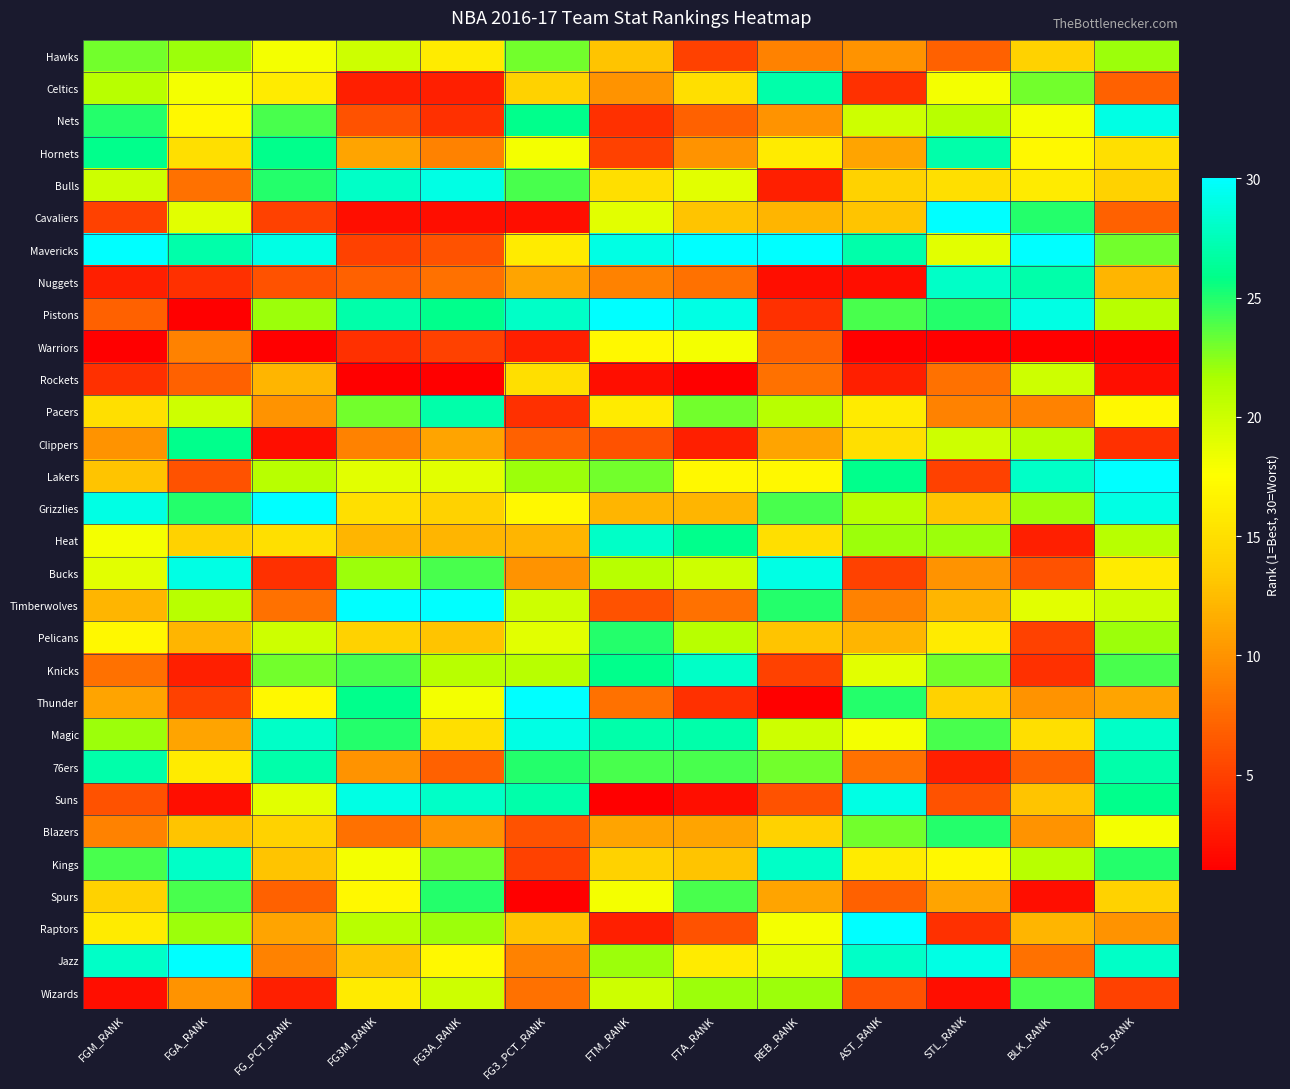

Reading right to left, list all the values displayed in this chart.

Hawks: PTS_RANK=22	BLK_RANK=14	STL_RANK=7	AST_RANK=10	REB_RANK=9	FTA_RANK=5	FTM_RANK=13	FG3_PCT_RANK=23	FG3A_RANK=16	FG3M_RANK=20	FG_PCT_RANK=18	FGA_RANK=22	FGM_RANK=23
Celtics: PTS_RANK=7	BLK_RANK=23	STL_RANK=18	AST_RANK=4	REB_RANK=27	FTA_RANK=15	FTM_RANK=10	FG3_PCT_RANK=14	FG3A_RANK=3	FG3M_RANK=3	FG_PCT_RANK=16	FGA_RANK=18	FGM_RANK=21
Nets: PTS_RANK=29	BLK_RANK=18	STL_RANK=21	AST_RANK=20	REB_RANK=10	FTA_RANK=7	FTM_RANK=4	FG3_PCT_RANK=26	FG3A_RANK=4	FG3M_RANK=6	FG_PCT_RANK=24	FGA_RANK=17	FGM_RANK=25
Hornets: PTS_RANK=15	BLK_RANK=17	STL_RANK=27	AST_RANK=11	REB_RANK=16	FTA_RANK=10	FTM_RANK=5	FG3_PCT_RANK=18	FG3A_RANK=9	FG3M_RANK=11	FG_PCT_RANK=26	FGA_RANK=15	FGM_RANK=26
Bulls: PTS_RANK=14	BLK_RANK=16	STL_RANK=15	AST_RANK=14	REB_RANK=3	FTA_RANK=19	FTM_RANK=15	FG3_PCT_RANK=24	FG3A_RANK=29	FG3M_RANK=28	FG_PCT_RANK=25	FGA_RANK=8	FGM_RANK=20
Cavaliers: PTS_RANK=7	BLK_RANK=25	STL_RANK=30	AST_RANK=13	REB_RANK=12	FTA_RANK=13	FTM_RANK=19	FG3_PCT_RANK=2	FG3A_RANK=2	FG3M_RANK=2	FG_PCT_RANK=5	FGA_RANK=19	FGM_RANK=5
Mavericks: PTS_RANK=23	BLK_RANK=30	STL_RANK=19	AST_RANK=27	REB_RANK=30	FTA_RANK=30	FTM_RANK=29	FG3_PCT_RANK=16	FG3A_RANK=6	FG3M_RANK=5	FG_PCT_RANK=29	FGA_RANK=27	FGM_RANK=30
Nuggets: PTS_RANK=12	BLK_RANK=27	STL_RANK=28	AST_RANK=2	REB_RANK=2	FTA_RANK=8	FTM_RANK=9	FG3_PCT_RANK=11	FG3A_RANK=8	FG3M_RANK=7	FG_PCT_RANK=6	FGA_RANK=4	FGM_RANK=3
Pistons: PTS_RANK=21	BLK_RANK=29	STL_RANK=25	AST_RANK=24	REB_RANK=4	FTA_RANK=29	FTM_RANK=30	FG3_PCT_RANK=28	FG3A_RANK=26	FG3M_RANK=27	FG_PCT_RANK=22	FGA_RANK=1	FGM_RANK=7
Warriors: PTS_RANK=1	BLK_RANK=1	STL_RANK=1	AST_RANK=1	REB_RANK=7	FTA_RANK=18	FTM_RANK=17	FG3_PCT_RANK=3	FG3A_RANK=5	FG3M_RANK=4	FG_PCT_RANK=1	FGA_RANK=9	FGM_RANK=1
Rockets: PTS_RANK=2	BLK_RANK=20	STL_RANK=8	AST_RANK=3	REB_RANK=8	FTA_RANK=1	FTM_RANK=2	FG3_PCT_RANK=15	FG3A_RANK=1	FG3M_RANK=1	FG_PCT_RANK=12	FGA_RANK=7	FGM_RANK=4
Pacers: PTS_RANK=17	BLK_RANK=9	STL_RANK=9	AST_RANK=16	REB_RANK=21	FTA_RANK=23	FTM_RANK=16	FG3_PCT_RANK=4	FG3A_RANK=27	FG3M_RANK=23	FG_PCT_RANK=10	FGA_RANK=20	FGM_RANK=15
Clippers: PTS_RANK=4	BLK_RANK=21	STL_RANK=20	AST_RANK=15	REB_RANK=11	FTA_RANK=3	FTM_RANK=6	FG3_PCT_RANK=7	FG3A_RANK=11	FG3M_RANK=9	FG_PCT_RANK=2	FGA_RANK=26	FGM_RANK=10
Lakers: PTS_RANK=30	BLK_RANK=28	STL_RANK=5	AST_RANK=26	REB_RANK=17	FTA_RANK=17	FTM_RANK=23	FG3_PCT_RANK=22	FG3A_RANK=19	FG3M_RANK=19	FG_PCT_RANK=21	FGA_RANK=6	FGM_RANK=13
Grizzlies: PTS_RANK=29	BLK_RANK=22	STL_RANK=13	AST_RANK=21	REB_RANK=24	FTA_RANK=12	FTM_RANK=12	FG3_PCT_RANK=17	FG3A_RANK=14	FG3M_RANK=15	FG_PCT_RANK=30	FGA_RANK=25	FGM_RANK=29
Heat: PTS_RANK=21	BLK_RANK=3	STL_RANK=22	AST_RANK=22	REB_RANK=15	FTA_RANK=26	FTM_RANK=28	FG3_PCT_RANK=12	FG3A_RANK=12	FG3M_RANK=12	FG_PCT_RANK=15	FGA_RANK=14	FGM_RANK=18
Bucks: PTS_RANK=16	BLK_RANK=6	STL_RANK=10	AST_RANK=5	REB_RANK=29	FTA_RANK=20	FTM_RANK=21	FG3_PCT_RANK=10	FG3A_RANK=24	FG3M_RANK=22	FG_PCT_RANK=4	FGA_RANK=29	FGM_RANK=19
Timberwolves: PTS_RANK=20	BLK_RANK=19	STL_RANK=12	AST_RANK=9	REB_RANK=25	FTA_RANK=8	FTM_RANK=6	FG3_PCT_RANK=20	FG3A_RANK=30	FG3M_RANK=30	FG_PCT_RANK=8	FGA_RANK=21	FGM_RANK=12
Pelicans: PTS_RANK=22	BLK_RANK=5	STL_RANK=16	AST_RANK=12	REB_RANK=13	FTA_RANK=21	FTM_RANK=25	FG3_PCT_RANK=19	FG3A_RANK=13	FG3M_RANK=14	FG_PCT_RANK=20	FGA_RANK=12	FGM_RANK=17
Knicks: PTS_RANK=24	BLK_RANK=4	STL_RANK=23	AST_RANK=19	REB_RANK=5	FTA_RANK=28	FTM_RANK=26	FG3_PCT_RANK=21	FG3A_RANK=21	FG3M_RANK=24	FG_PCT_RANK=23	FGA_RANK=3	FGM_RANK=8
Thunder: PTS_RANK=11	BLK_RANK=10	STL_RANK=14	AST_RANK=25	REB_RANK=1	FTA_RANK=4	FTM_RANK=8	FG3_PCT_RANK=30	FG3A_RANK=18	FG3M_RANK=26	FG_PCT_RANK=17	FGA_RANK=5	FGM_RANK=11
Magic: PTS_RANK=28	BLK_RANK=15	STL_RANK=24	AST_RANK=18	REB_RANK=20	FTA_RANK=27	FTM_RANK=27	FG3_PCT_RANK=29	FG3A_RANK=15	FG3M_RANK=25	FG_PCT_RANK=28	FGA_RANK=11	FGM_RANK=22
76ers: PTS_RANK=27	BLK_RANK=7	STL_RANK=3	AST_RANK=8	REB_RANK=23	FTA_RANK=24	FTM_RANK=24	FG3_PCT_RANK=25	FG3A_RANK=7	FG3M_RANK=10	FG_PCT_RANK=27	FGA_RANK=16	FGM_RANK=27
Suns: PTS_RANK=26	BLK_RANK=13	STL_RANK=6	AST_RANK=29	REB_RANK=6	FTA_RANK=2	FTM_RANK=1	FG3_PCT_RANK=27	FG3A_RANK=28	FG3M_RANK=29	FG_PCT_RANK=19	FGA_RANK=2	FGM_RANK=6
Blazers: PTS_RANK=18	BLK_RANK=10	STL_RANK=25	AST_RANK=23	REB_RANK=14	FTA_RANK=11	FTM_RANK=11	FG3_PCT_RANK=6	FG3A_RANK=10	FG3M_RANK=8	FG_PCT_RANK=14	FGA_RANK=13	FGM_RANK=9
Kings: PTS_RANK=25	BLK_RANK=21	STL_RANK=17	AST_RANK=16	REB_RANK=28	FTA_RANK=13	FTM_RANK=14	FG3_PCT_RANK=5	FG3A_RANK=23	FG3M_RANK=18	FG_PCT_RANK=13	FGA_RANK=28	FGM_RANK=24
Spurs: PTS_RANK=14	BLK_RANK=2	STL_RANK=11	AST_RANK=7	REB_RANK=11	FTA_RANK=24	FTM_RANK=18	FG3_PCT_RANK=1	FG3A_RANK=25	FG3M_RANK=17	FG_PCT_RANK=7	FGA_RANK=24	FGM_RANK=14
Raptors: PTS_RANK=10	BLK_RANK=12	STL_RANK=4	AST_RANK=30	REB_RANK=18	FTA_RANK=6	FTM_RANK=3	FG3_PCT_RANK=13	FG3A_RANK=22	FG3M_RANK=21	FG_PCT_RANK=11	FGA_RANK=22	FGM_RANK=16
Jazz: PTS_RANK=28	BLK_RANK=8	STL_RANK=29	AST_RANK=28	REB_RANK=19	FTA_RANK=16	FTM_RANK=22	FG3_PCT_RANK=9	FG3A_RANK=17	FG3M_RANK=13	FG_PCT_RANK=9	FGA_RANK=30	FGM_RANK=28
Wizards: PTS_RANK=5	BLK_RANK=24	STL_RANK=2	AST_RANK=6	REB_RANK=22	FTA_RANK=22	FTM_RANK=20	FG3_PCT_RANK=8	FG3A_RANK=20	FG3M_RANK=16	FG_PCT_RANK=3	FGA_RANK=10	FGM_RANK=2